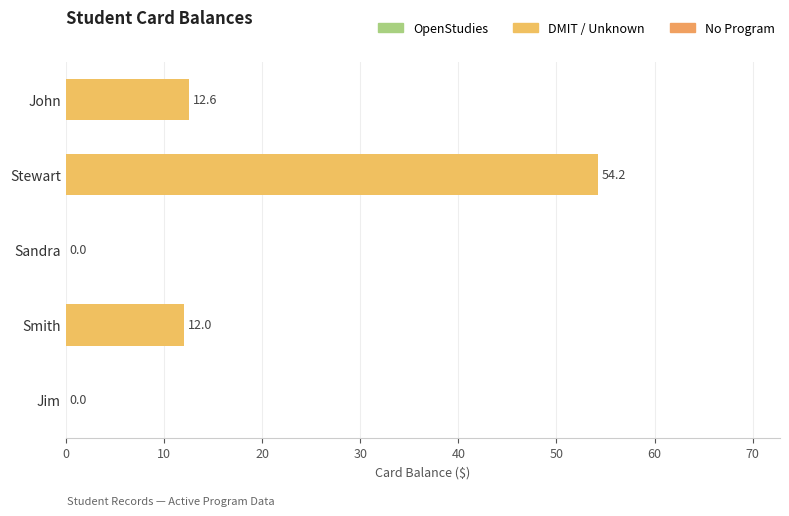

How many positive values are there?

3